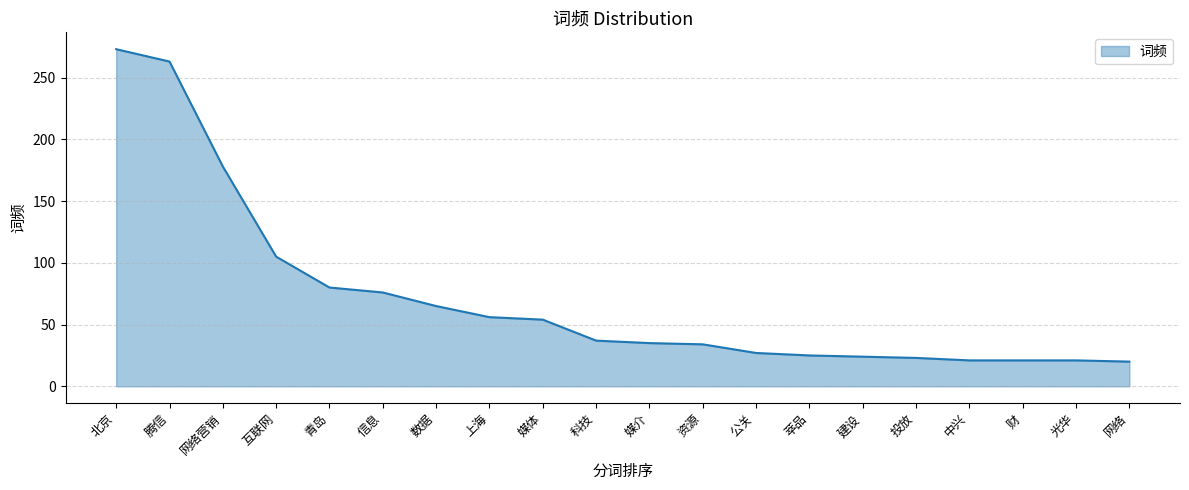

Is it true that the value at 网络 is 20?

True